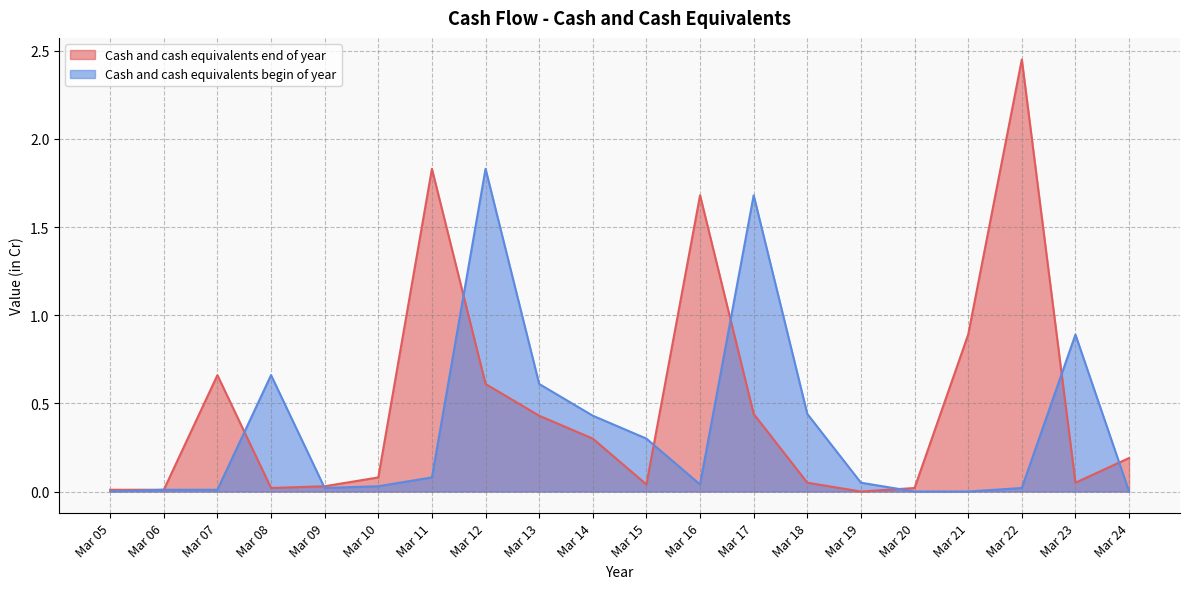

The value of Cash and cash equivalents begin of year at Mar 15 is 0.3. True or false?

True